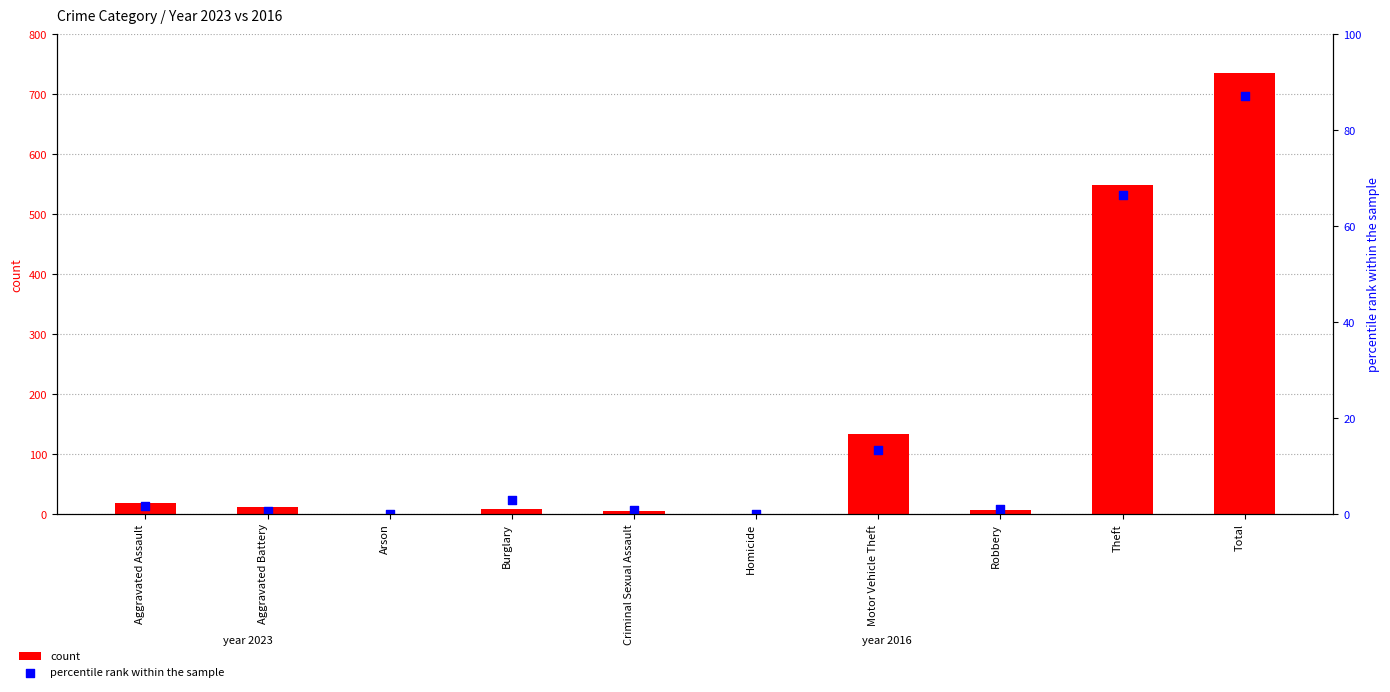

Is the value of percentile rank within the sample at Theft greater than the value of count at Criminal Sexual Assault?

Yes